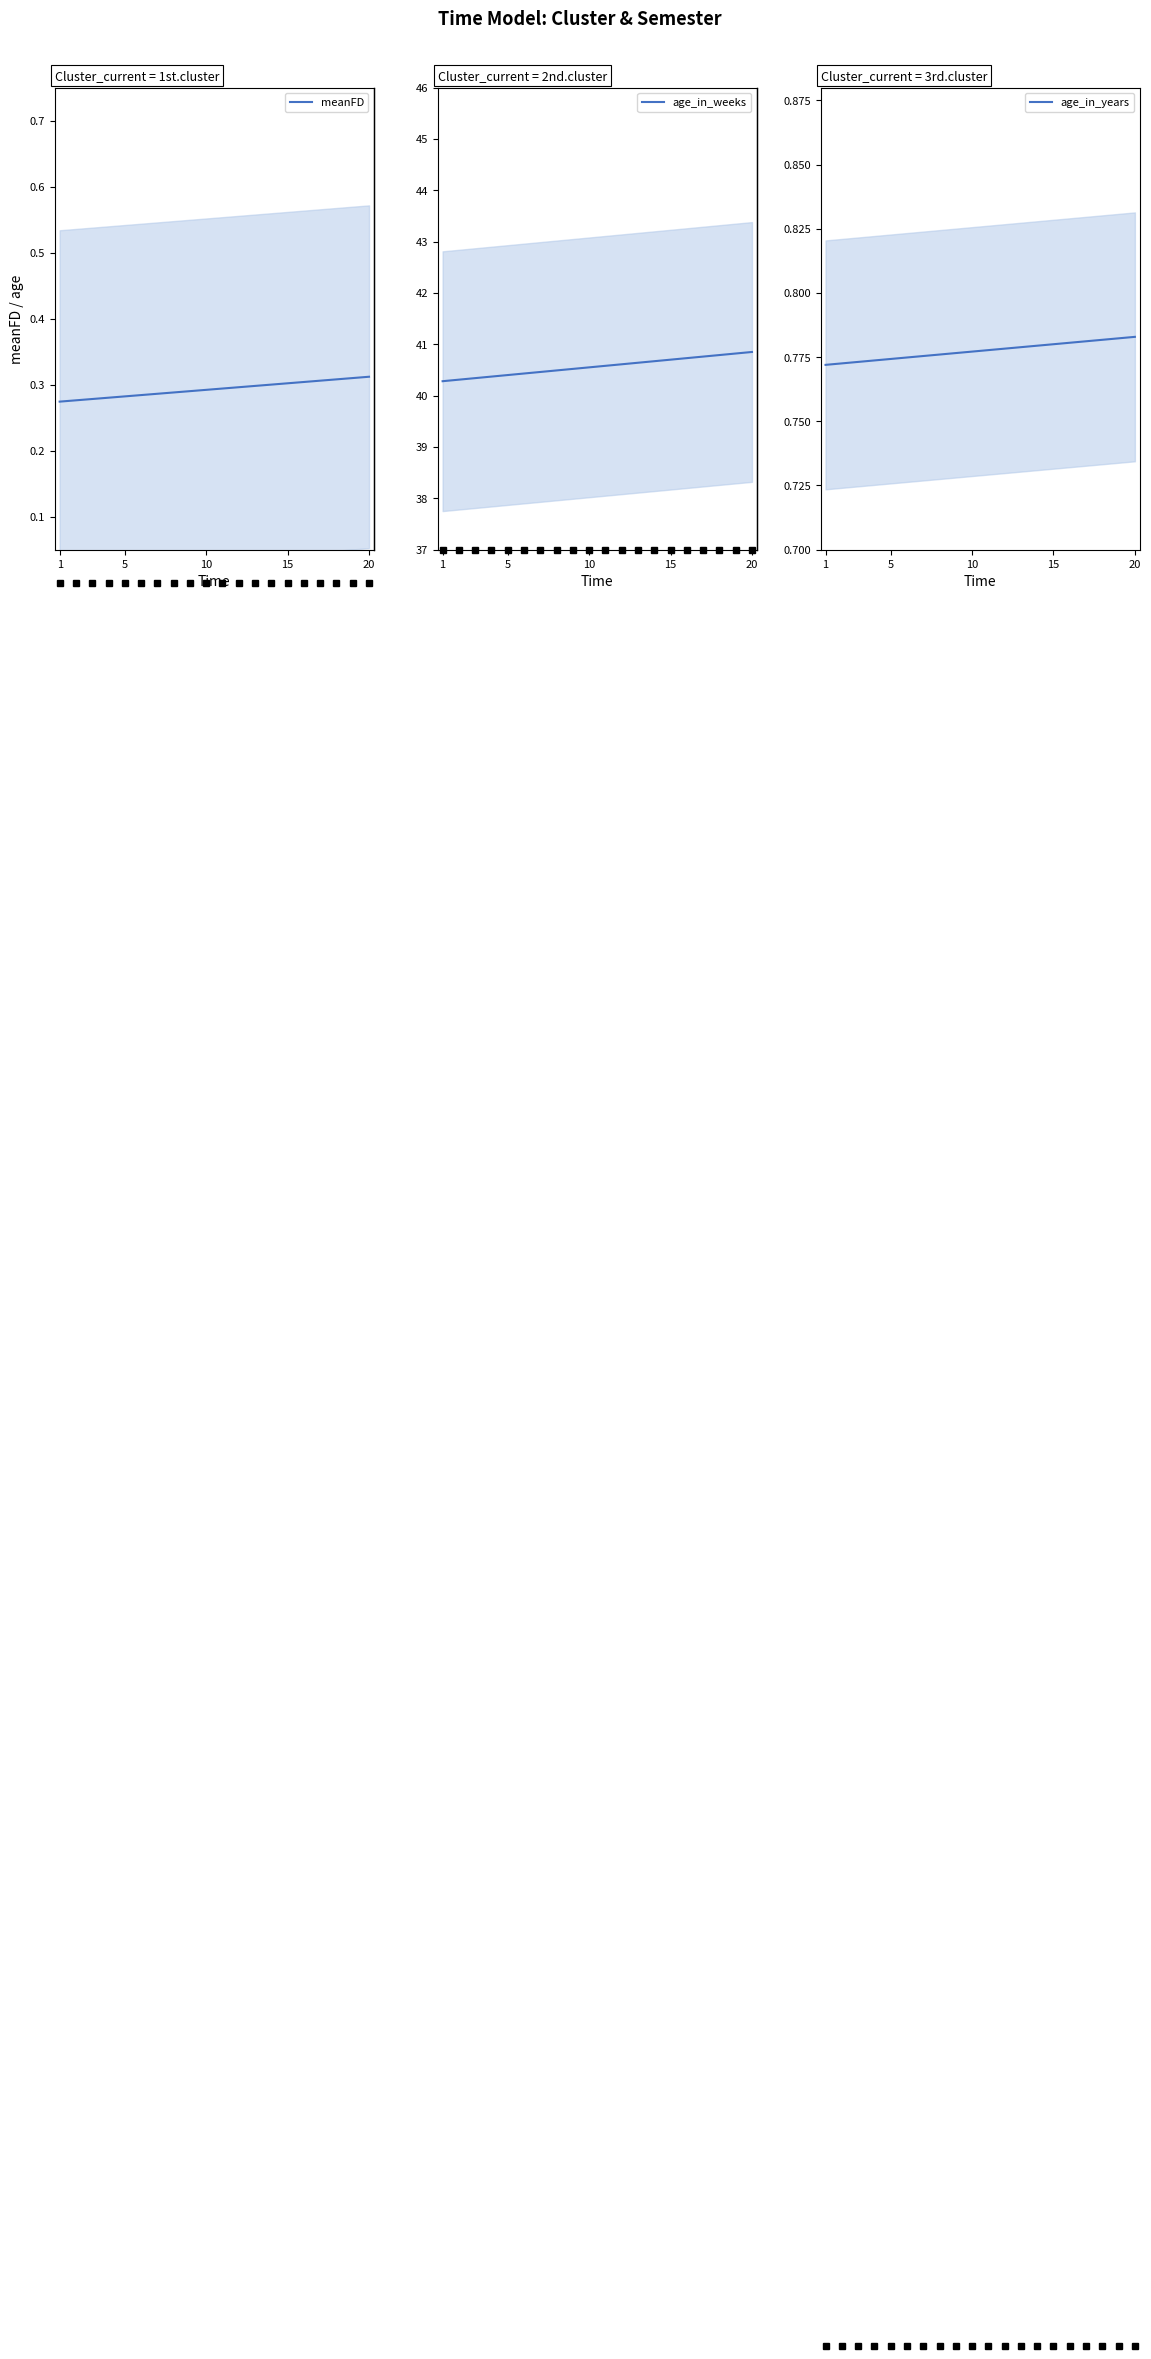

Which series has the largest range (max minus min)?

age_in_weeks